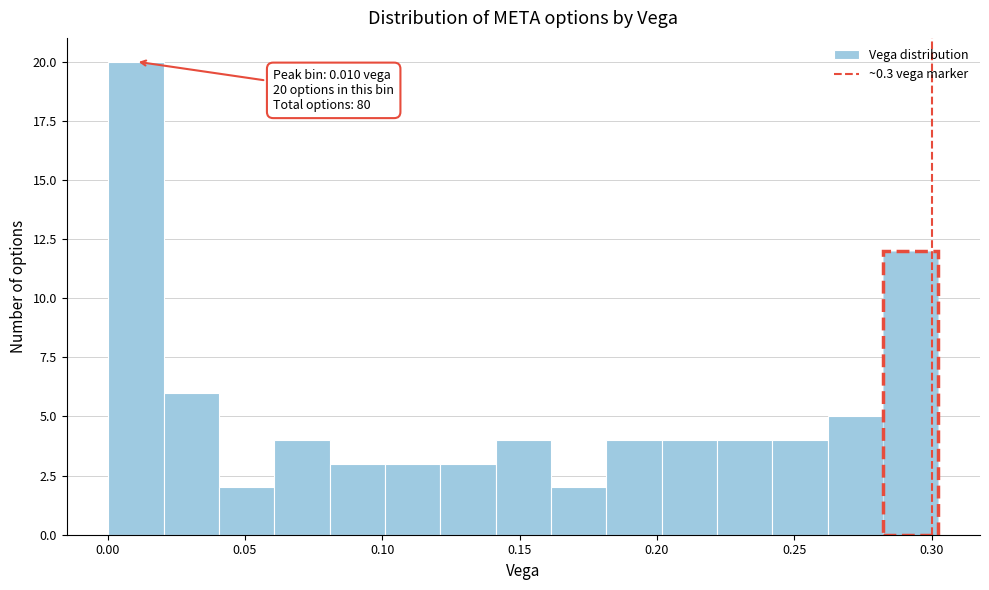

Which range on the x-axis has the tallest bar?

0.000 to 0.020